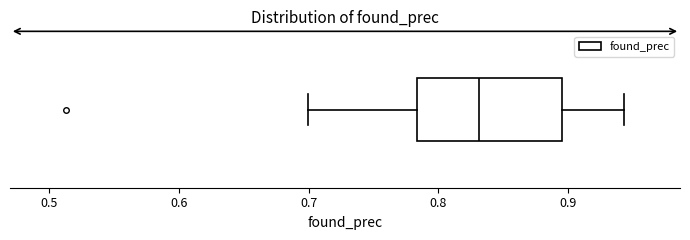

Read this box plot against the x-axis: the position of the median line, the range covered by the box, and the ends of both whiskers. The values are not printed on the chart, so give them approximately, as read against the axis.

median 0.83, box 0.78 to 0.90, whiskers 0.70 to 0.94